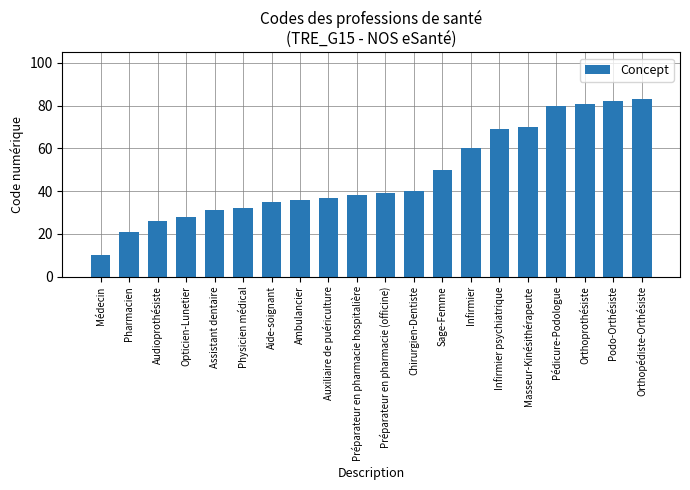

Which category has the lowest value across all series?

Médecin